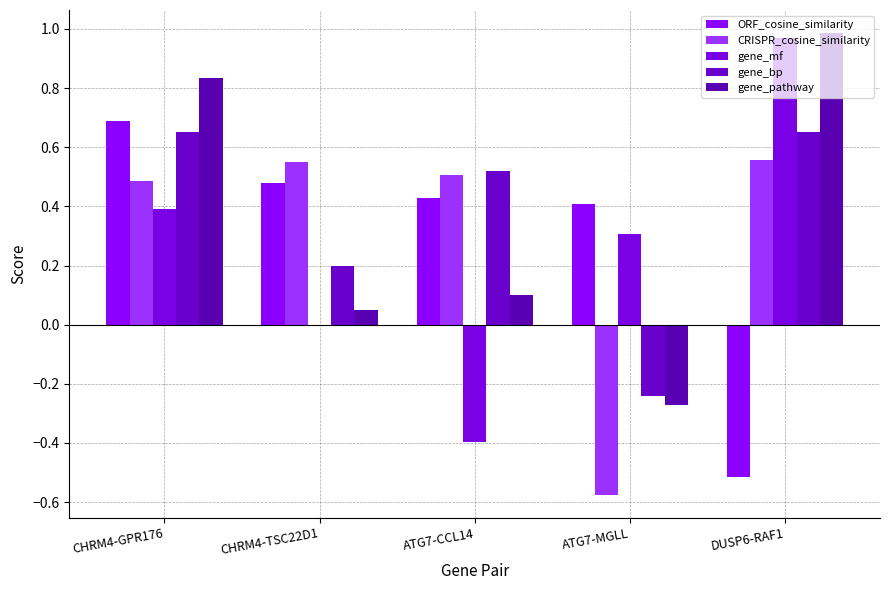

What is the difference between the maximum and minimum values in the gene_bp series?

0.9